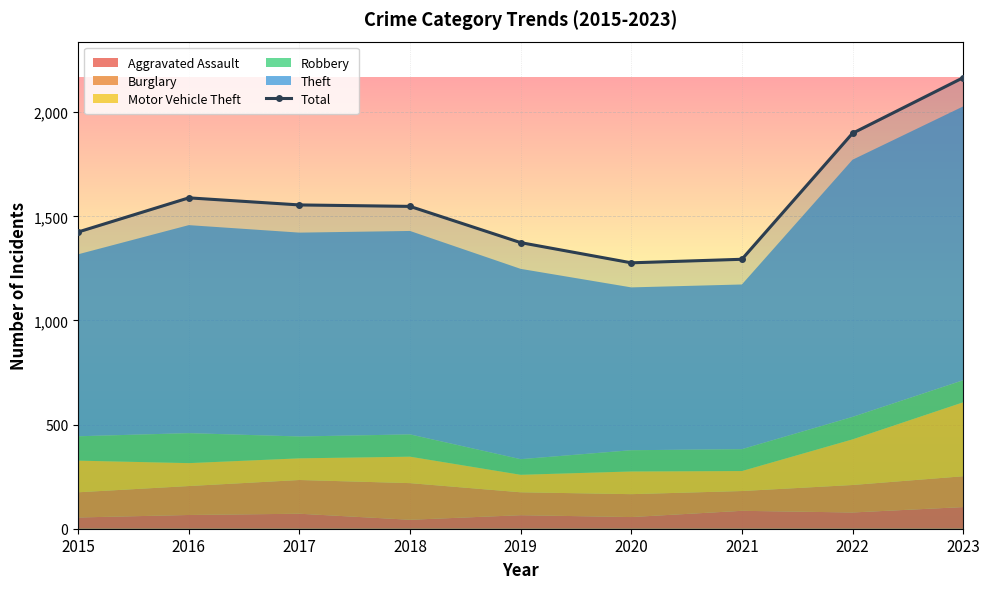

What is the sum of the values at 2017 and 2016?

3144